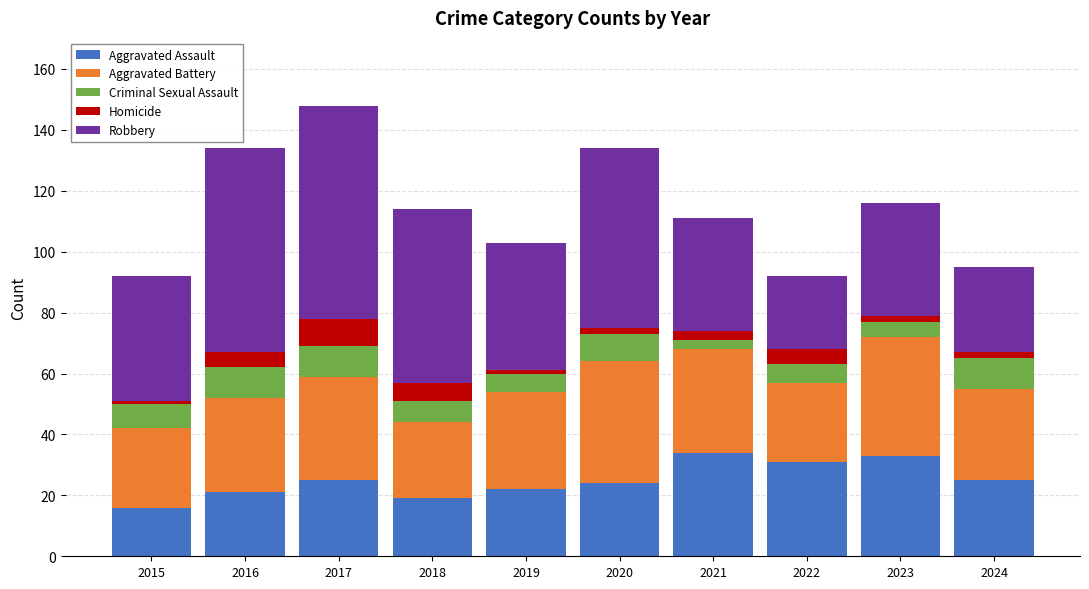

The value of Aggravated Assault at 2021 is 49. True or false?

False